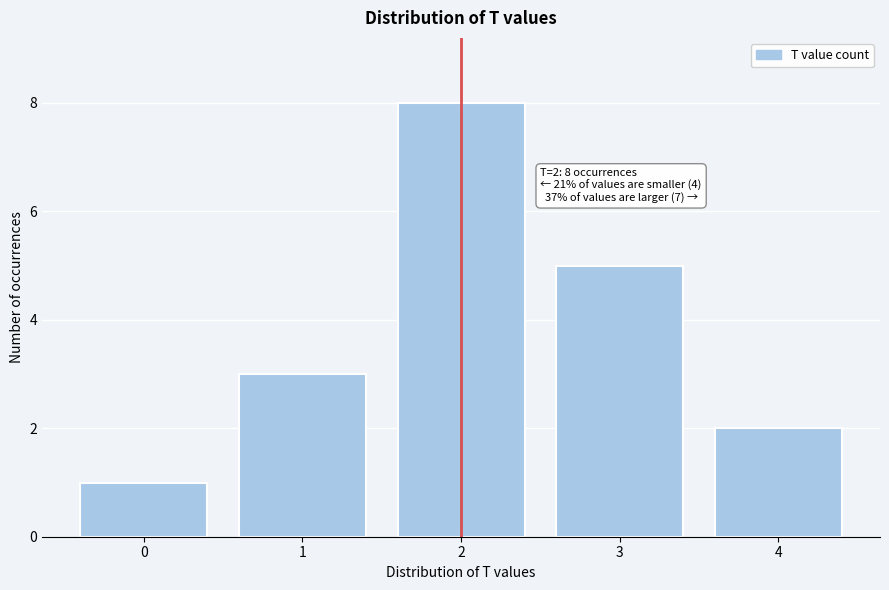

Reading left to right, extract all data points from this chart.

1	3	8	5	2